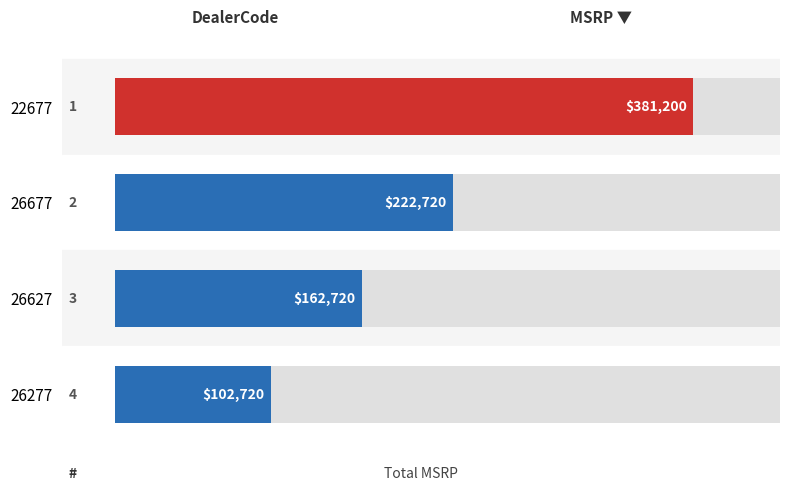

List the labels in order of value, largest first.

22677, 26677, 26627, 26277